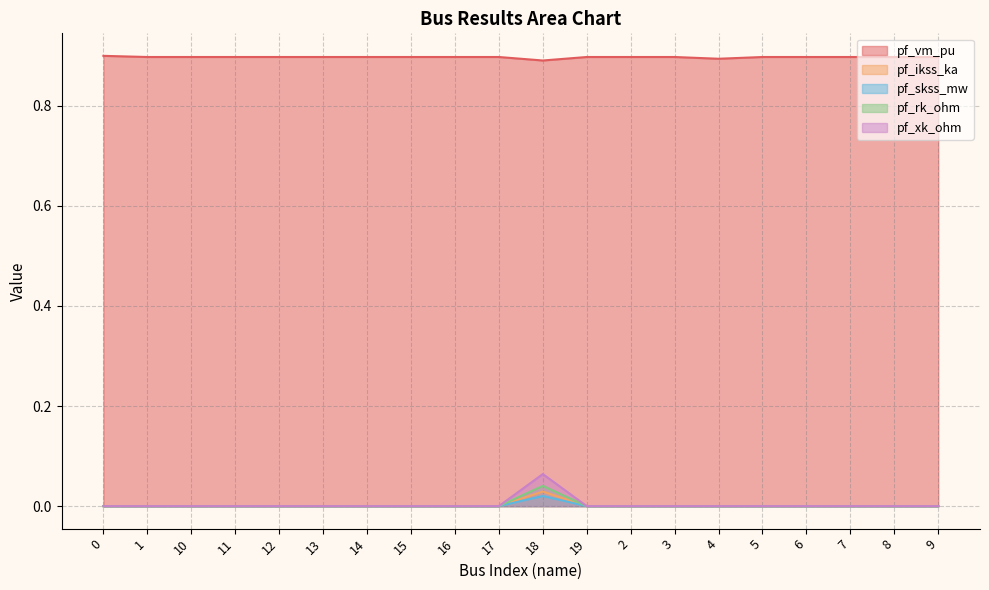

True or false: pf_skss_mw and pf_ikss_ka cross at least once.

False